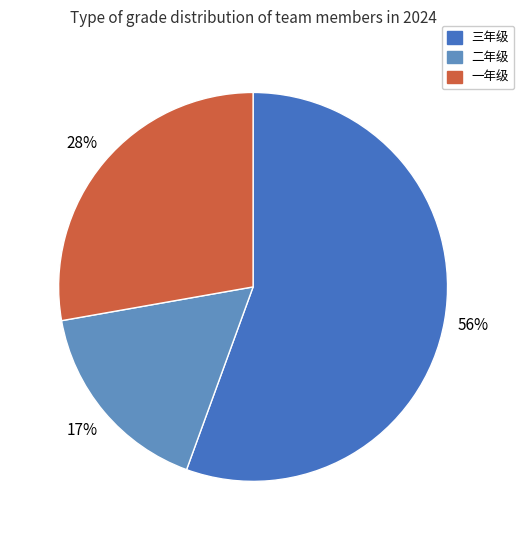

The 二年级 slice represents 17% of the pie. True or false?

True